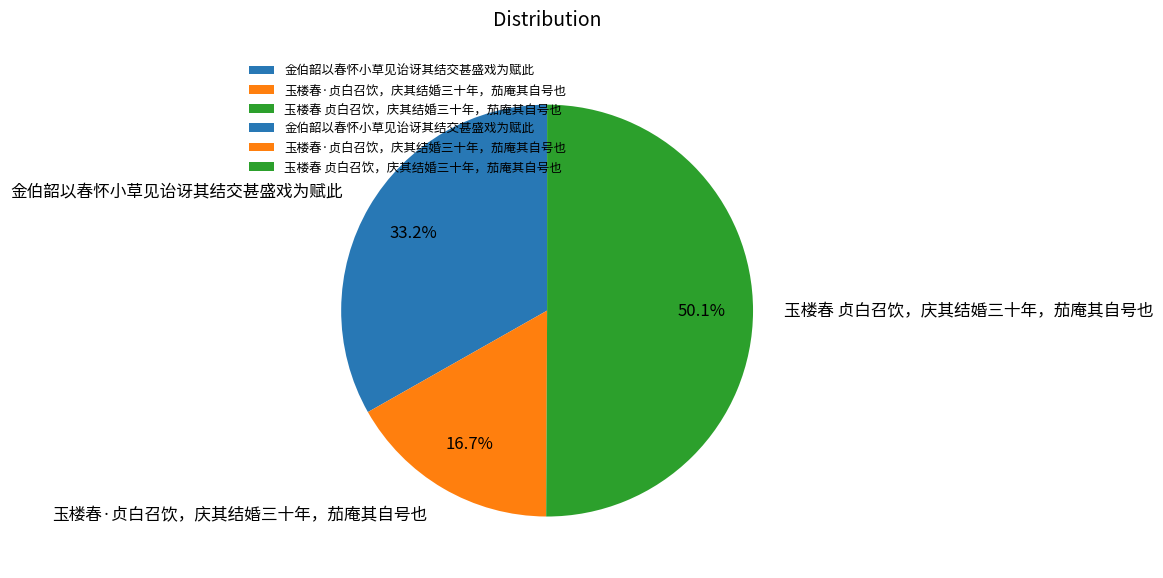

Which slice is the smallest?

玉楼春·贞白召饮，庆其结婚三十年，茄庵其自号也